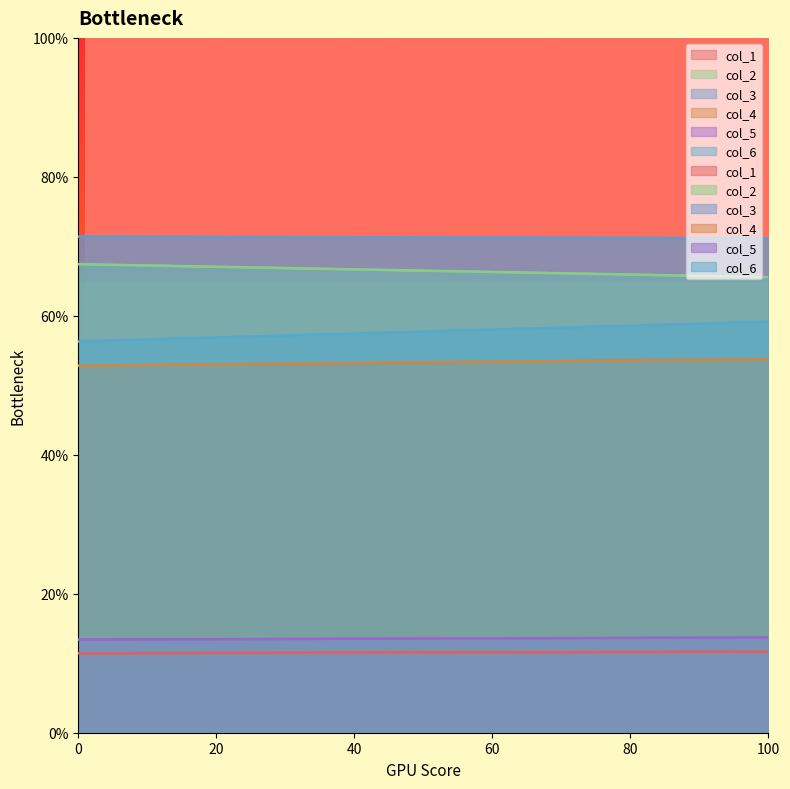

True or false: col_2 has a value of 67.4 at 0.

True